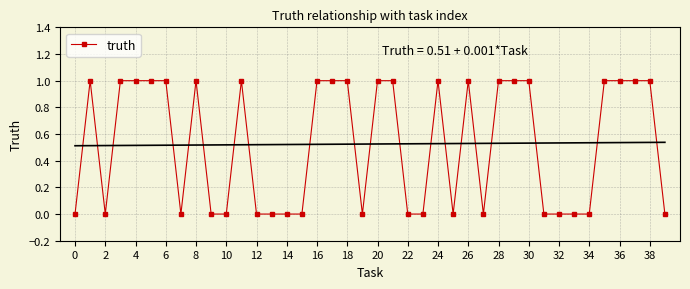

What is the sum of all values?

21